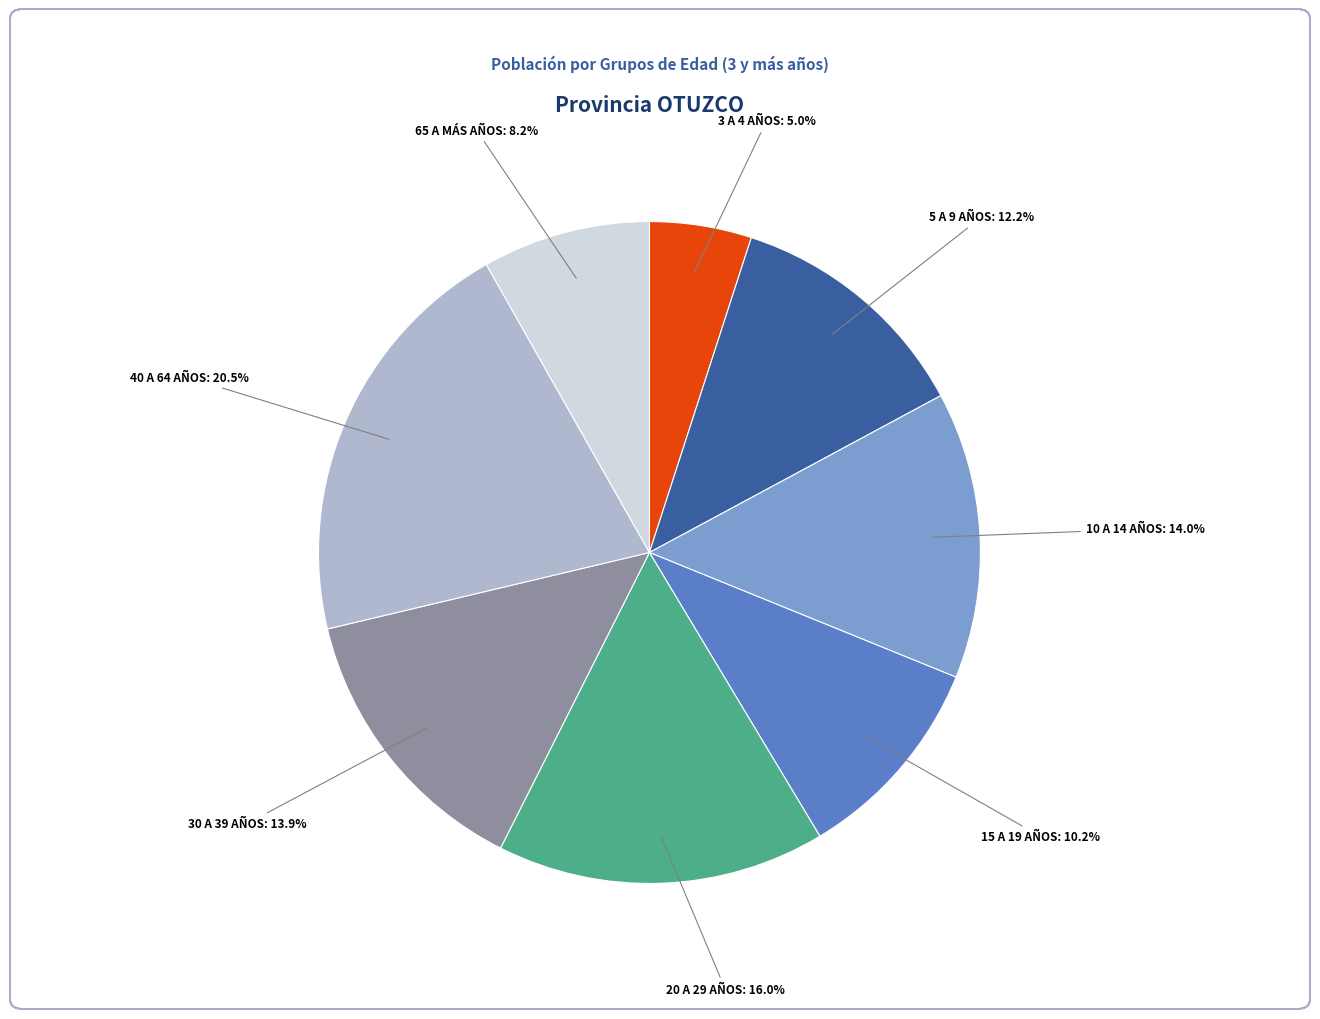

Does any single category account for the majority?

No